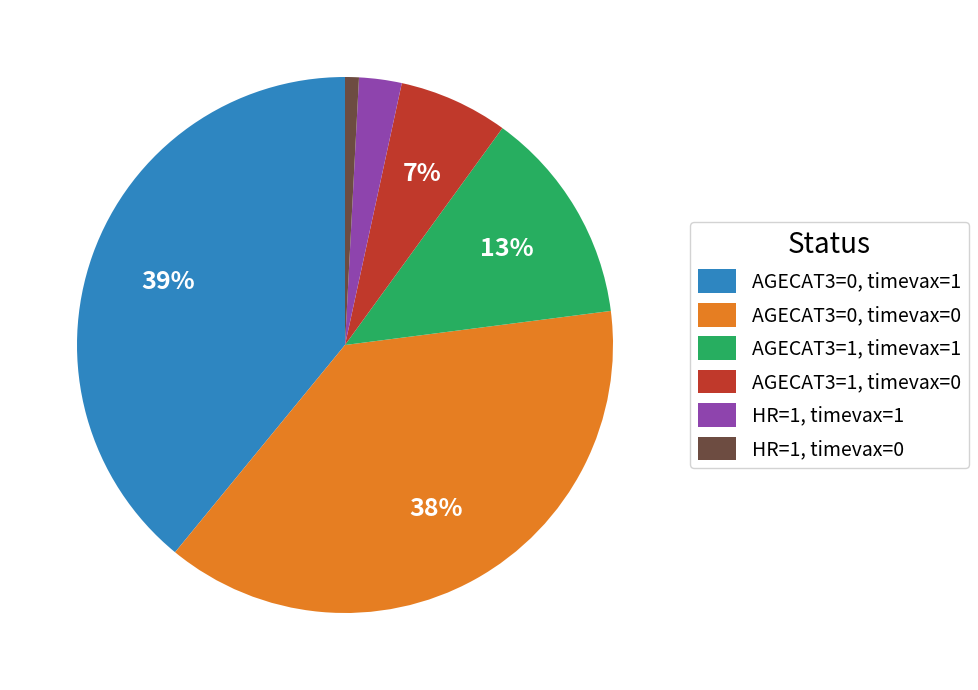

To the nearest percent, what is the average slice percentage?

17%